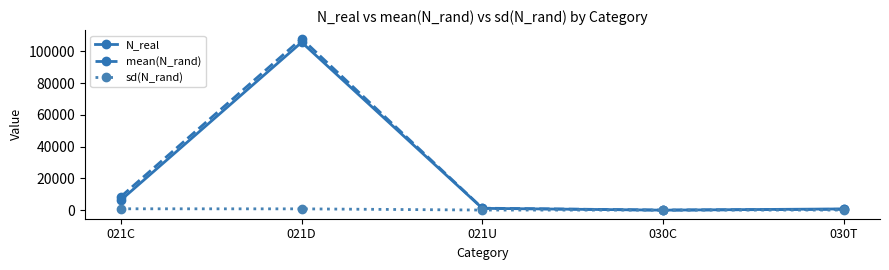

At which label is mean(N_rand) closest to 53988?

021C